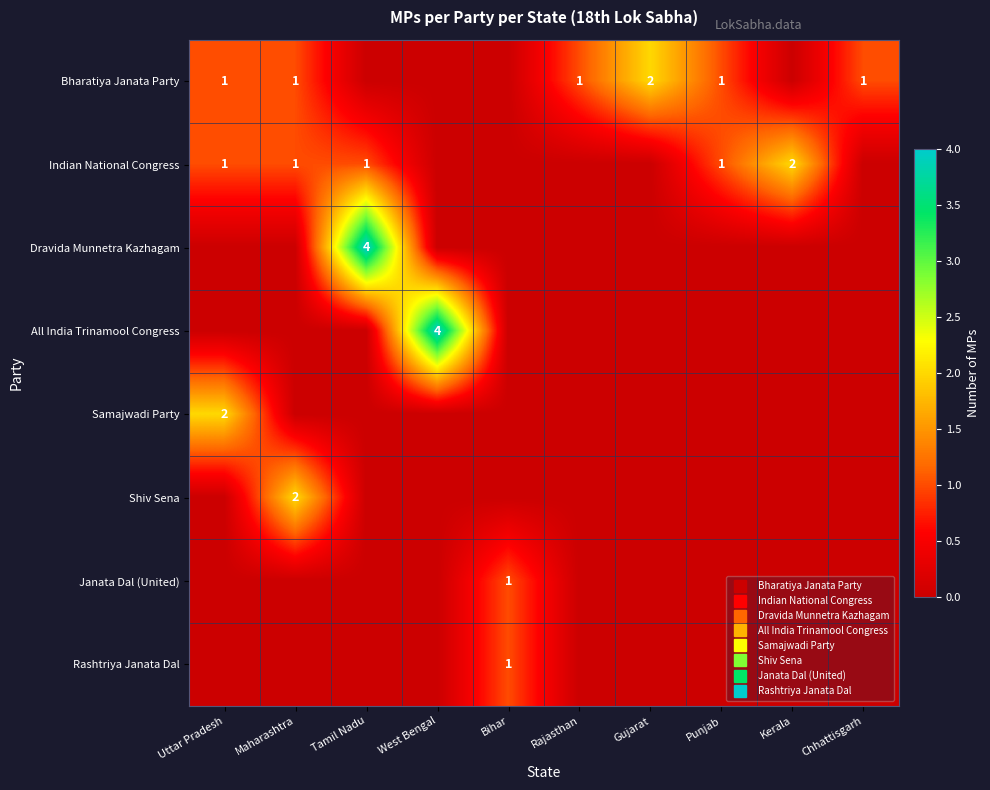

At which category does the chart reach its minimum across all series?

Tamil Nadu